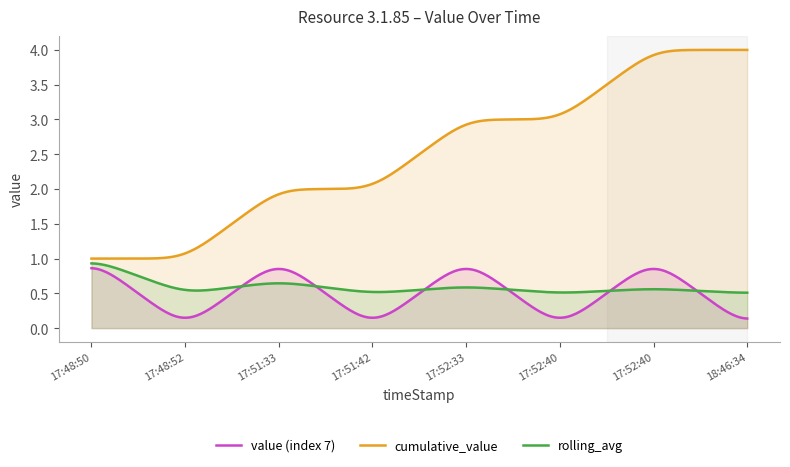

List the labels in order of value (index 7) value, smallest first.

17:48:52, 17:51:42, 17:52:40, 18:46:34, 17:48:50, 17:51:33, 17:52:33, 17:52:40